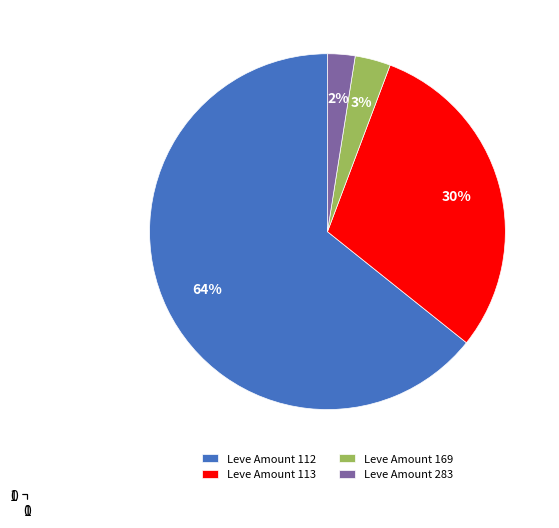

Is Leve Amount 112 the majority of the pie?

Yes